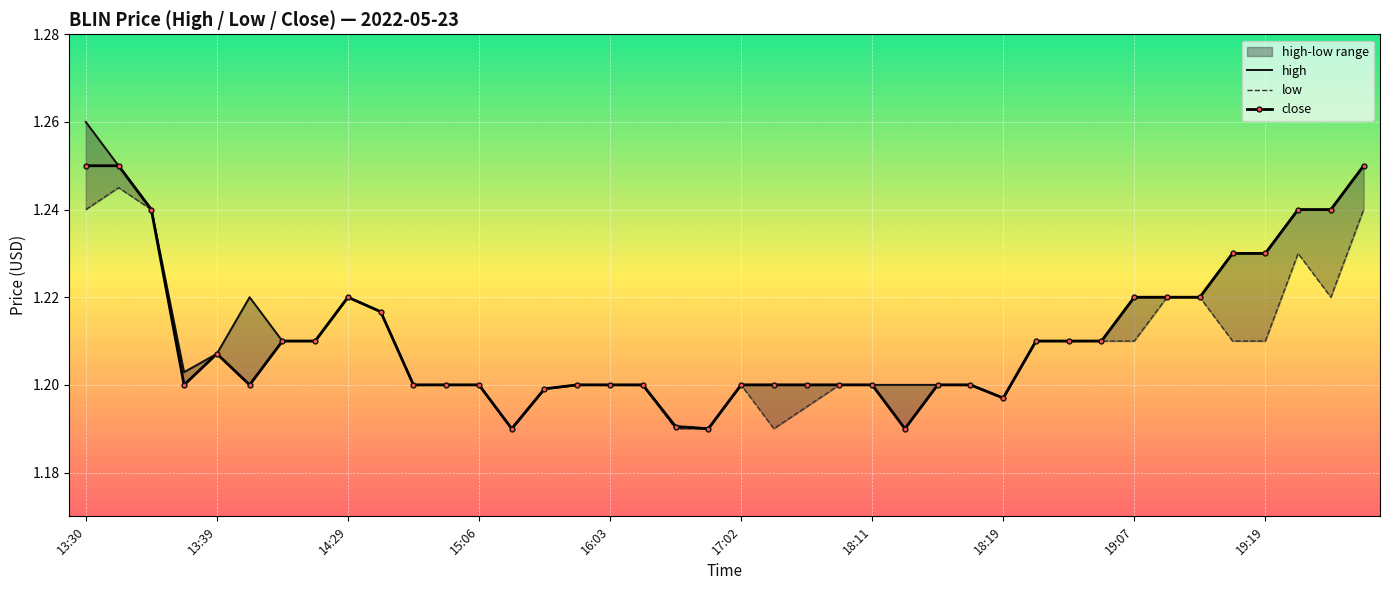

Rank the series by their average value, from lowest to highest.

low, close, high